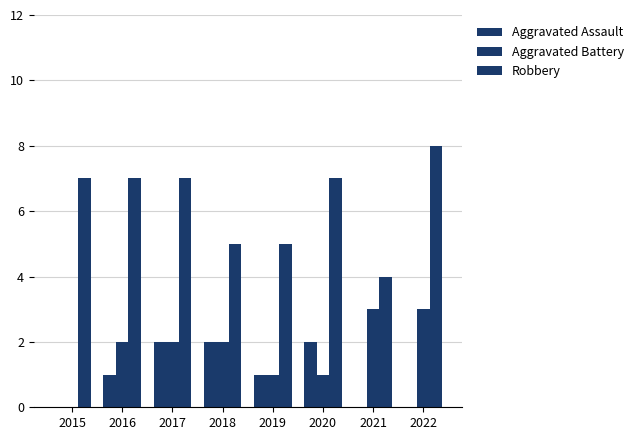

List the series in order of their peak value, lowest first.

Aggravated Assault, Aggravated Battery, Robbery